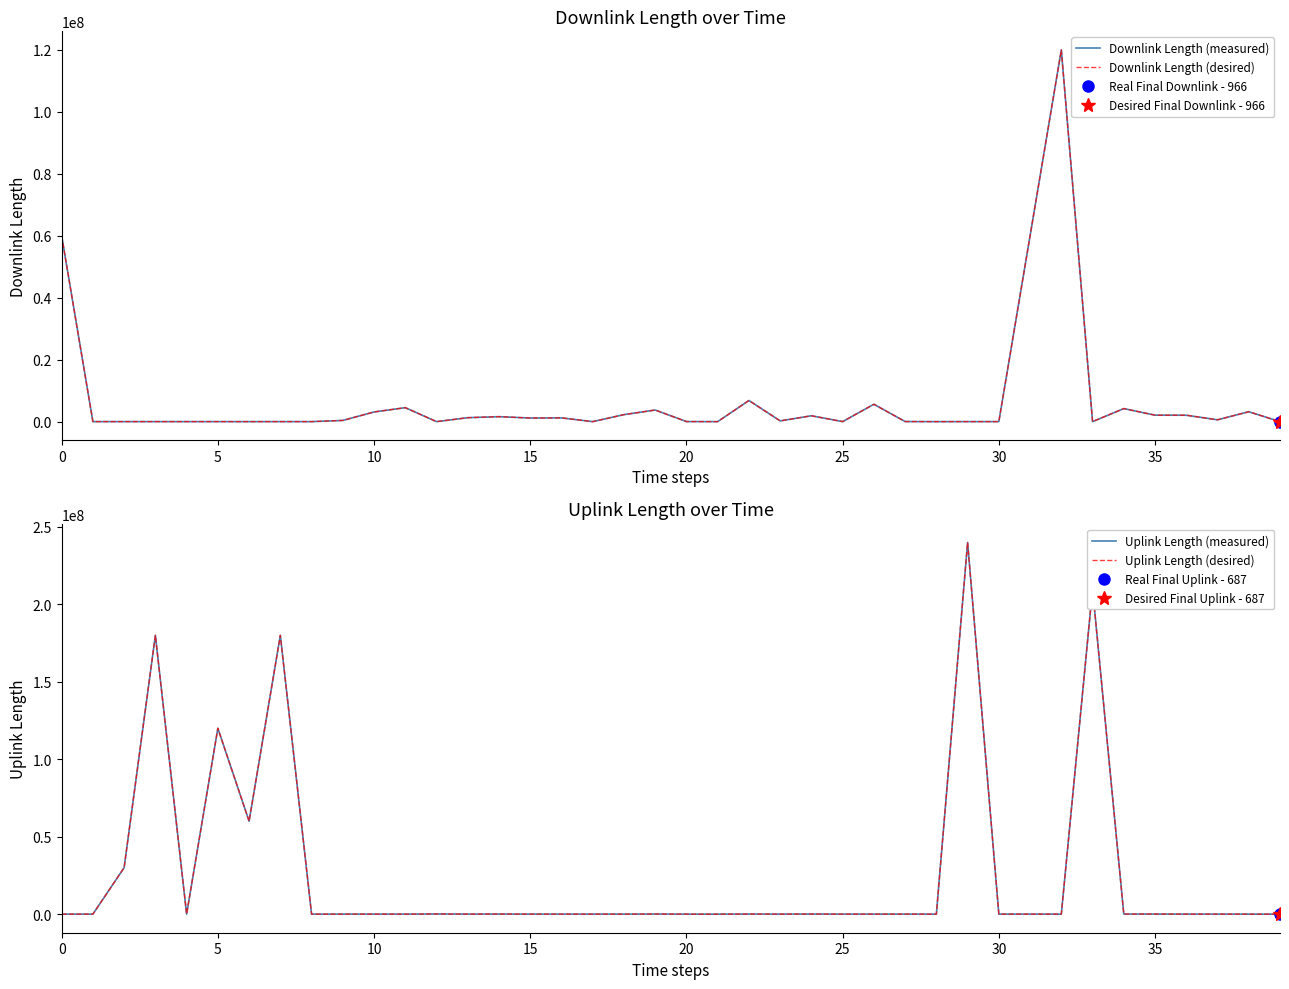

What is the difference between the Downlink Length (measured) values at 18 and 30?

2255493